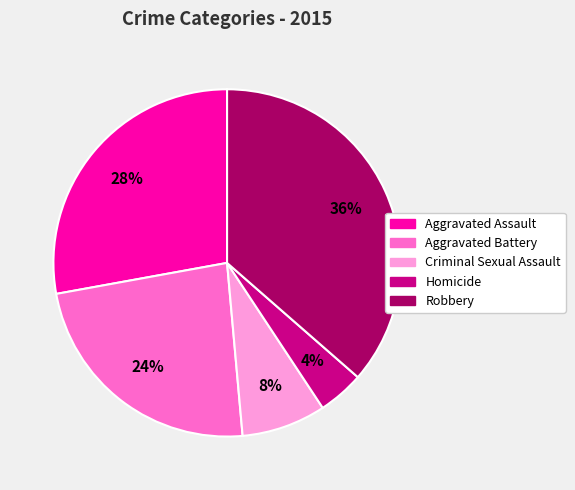

Is it true that Criminal Sexual Assault is 8% of the pie?

True